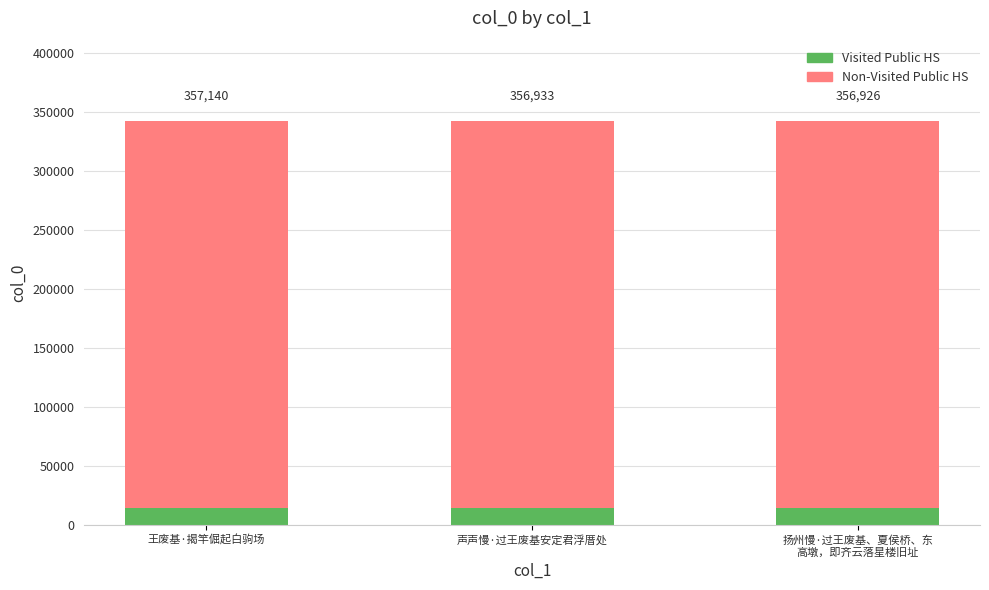

What is the maximum value for Visited Public HS?

14285